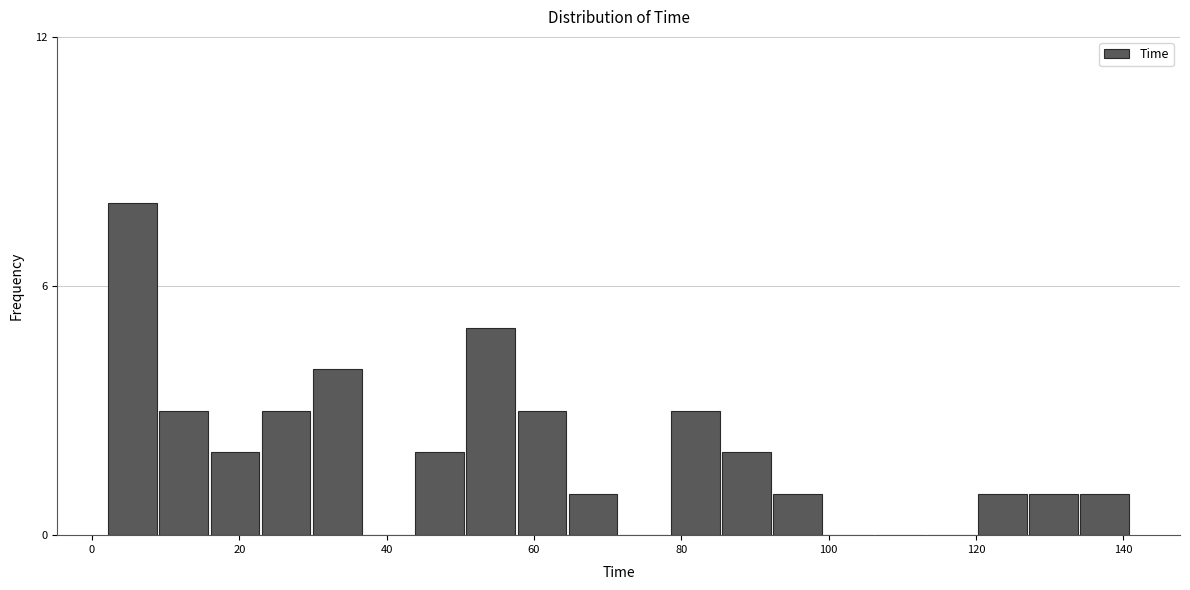

Read against the x-axis, roughly where is the centre of the tallest bar?

6